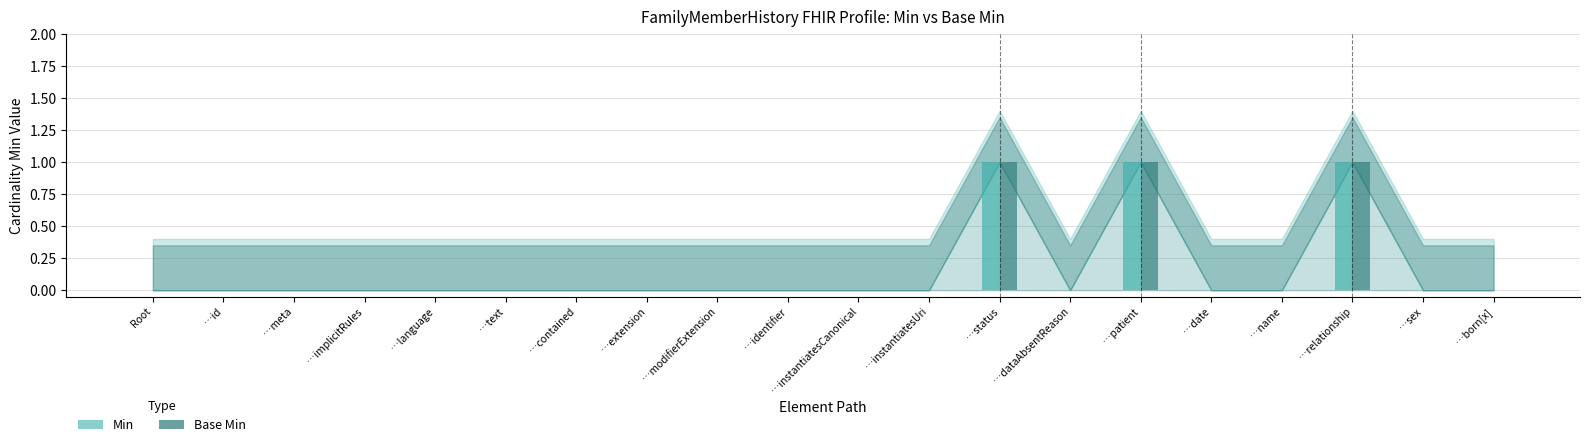

The value of Base Min at …modifierExtension is -1. True or false?

False